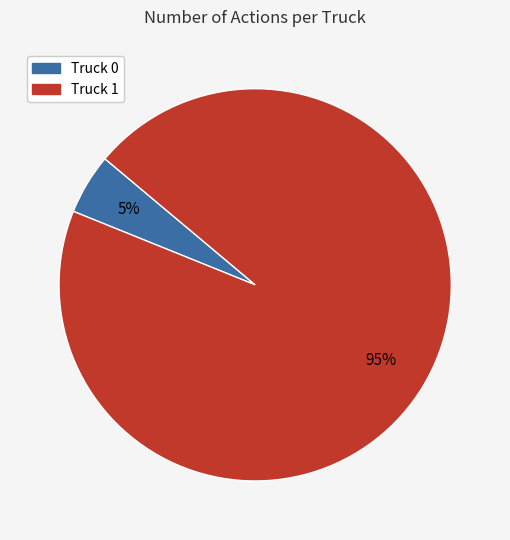

Does any single category account for the majority?

Yes